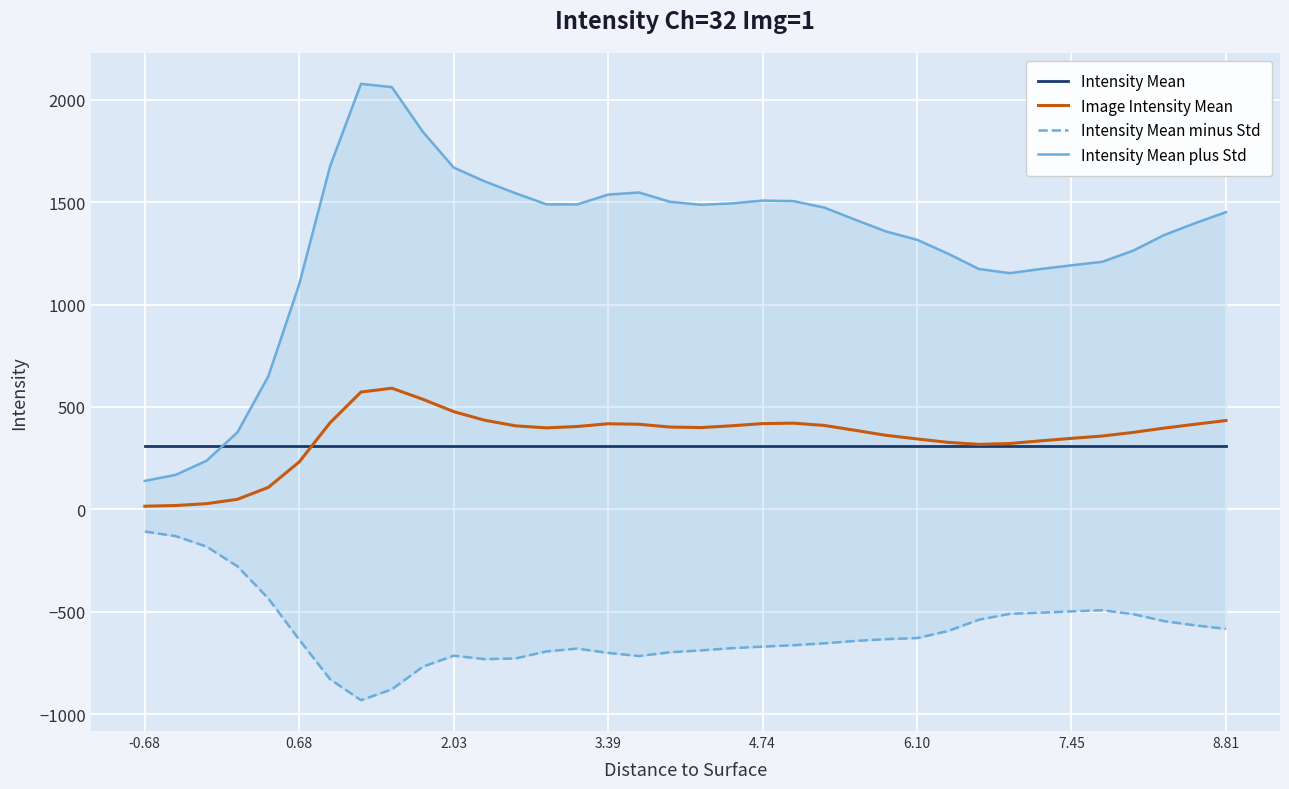

Reading left to right, list all the values displayed in this chart.

Intensity Mean: 310.4	310.4	310.4	310.4	310.4	310.4	310.4	310.4	310.4	310.4	310.4	310.4	310.4	310.4	310.4	310.4	310.4	310.4	310.4	310.4	310.4	310.4	310.4	310.4	310.4	310.4	310.4	310.4	310.4	310.4	310.4	310.4	310.4	310.4	310.4	310.4
Image Intensity Mean: 15.3	18.8	27.8	49.0	107.3	231.5	423.2	573.1	591.6	537.7	477.3	435.3	407.9	398.0	404.6	418.1	415.5	402.0	399.4	408.1	418.8	421.0	409.8	385.9	361.5	344.0	327.2	317.4	321.6	334.6	346.7	358.2	375.9	396.9	415.6	433.8
Intensity Mean minus Std: -108.5	-130.9	-182.0	-278.4	-435.3	-636.7	-830.0	-932.3	-879.1	-769.0	-714.9	-731.7	-728.3	-694.1	-680.1	-701.3	-716.7	-698.3	-689.1	-678.1	-670.7	-663.6	-654.4	-642.8	-634.1	-628.8	-594.6	-539.3	-510.5	-504.7	-498.4	-492.9	-512.1	-546.1	-566.7	-583.9
Intensity Mean plus Std: 139.0	168.4	237.6	376.4	650.0	1099.8	1676.5	2078.5	2062.3	1844.4	1669.5	1602.3	1544.2	1490.1	1489.3	1537.4	1547.7	1502.4	1487.8	1494.4	1508.2	1505.6	1473.9	1414.6	1357.1	1316.8	1249.1	1174.2	1153.7	1173.9	1191.9	1209.2	1264.0	1339.8	1397.8	1451.5